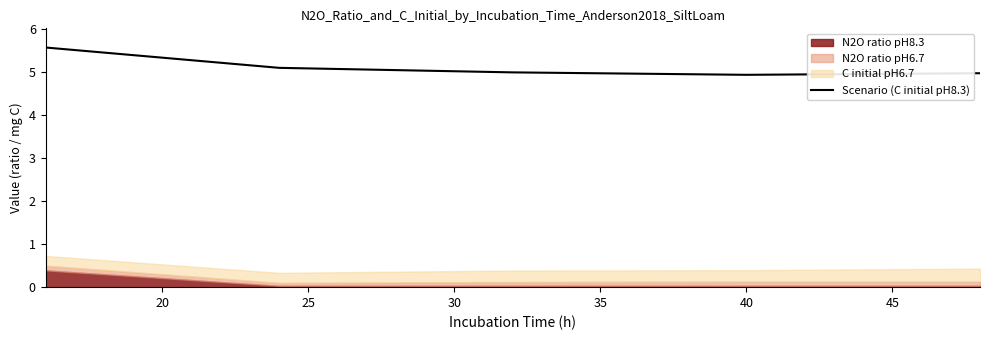

What is the maximum value for Scenario (C initial pH8.3)?

5.6